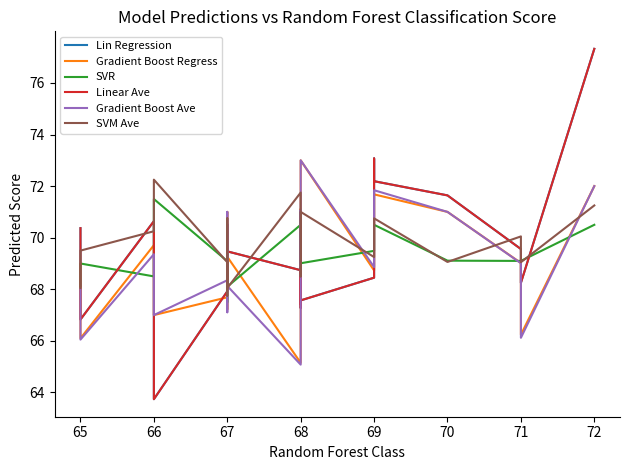

Rank the series by their maximum value, from highest to lowest.

Lin Regression, Linear Ave, Gradient Boost Regress, Gradient Boost Ave, SVM Ave, SVR